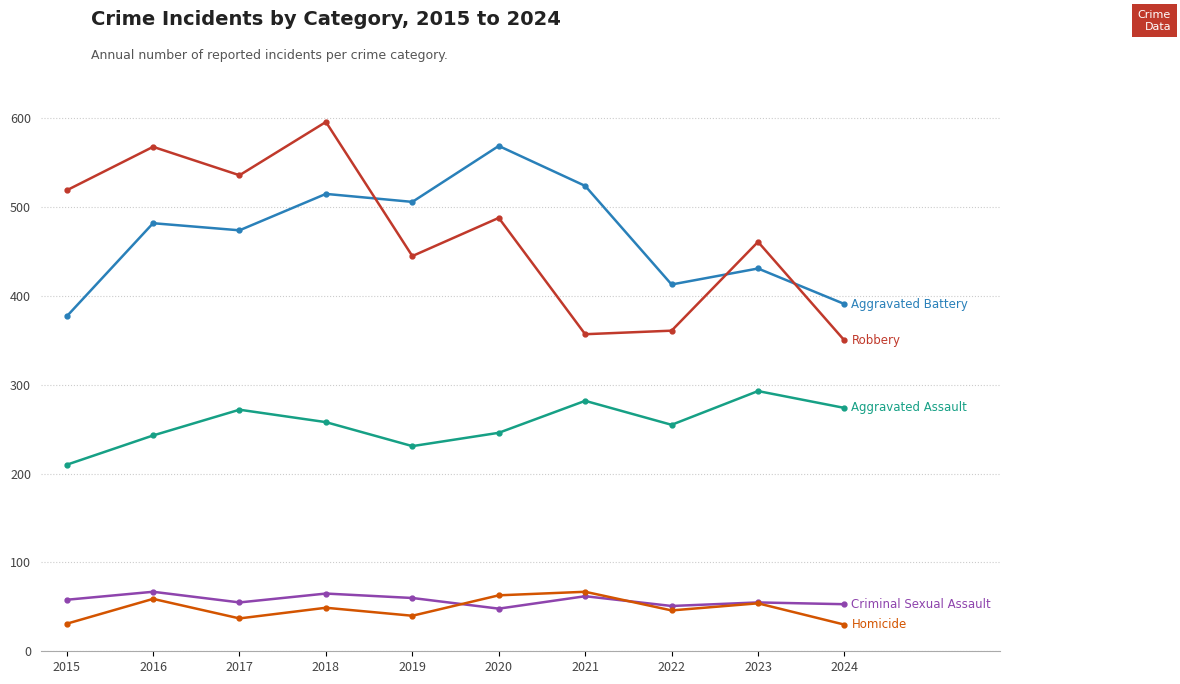

At which category is the sum across all series the highest?

2018